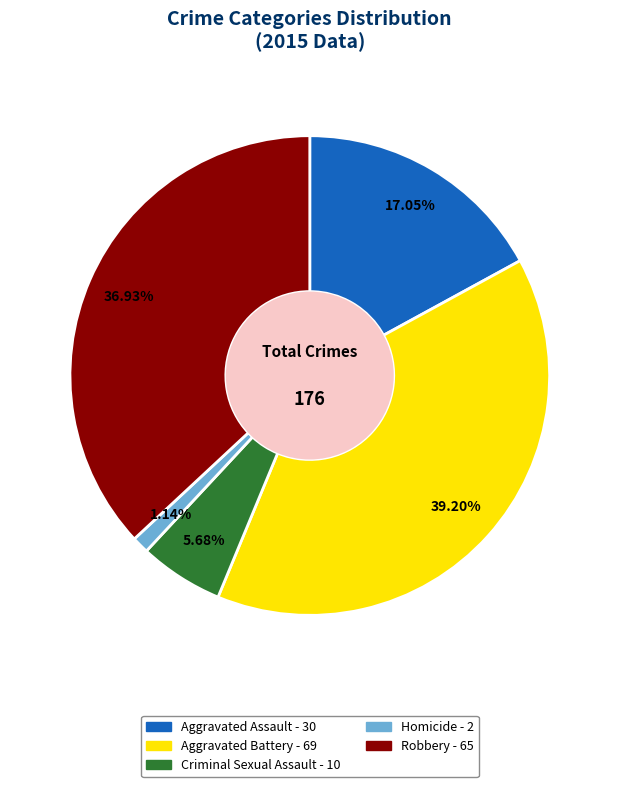

What is the ratio of the value at Robbery to the value at Aggravated Battery?

0.9